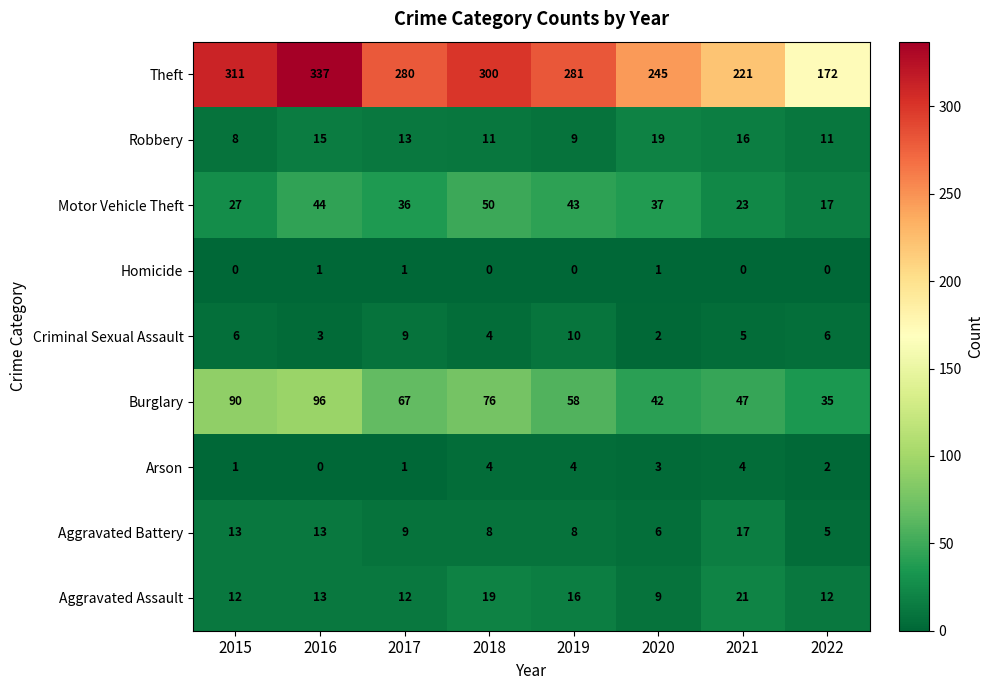

At how many categories does at least one series exceed 294?

3